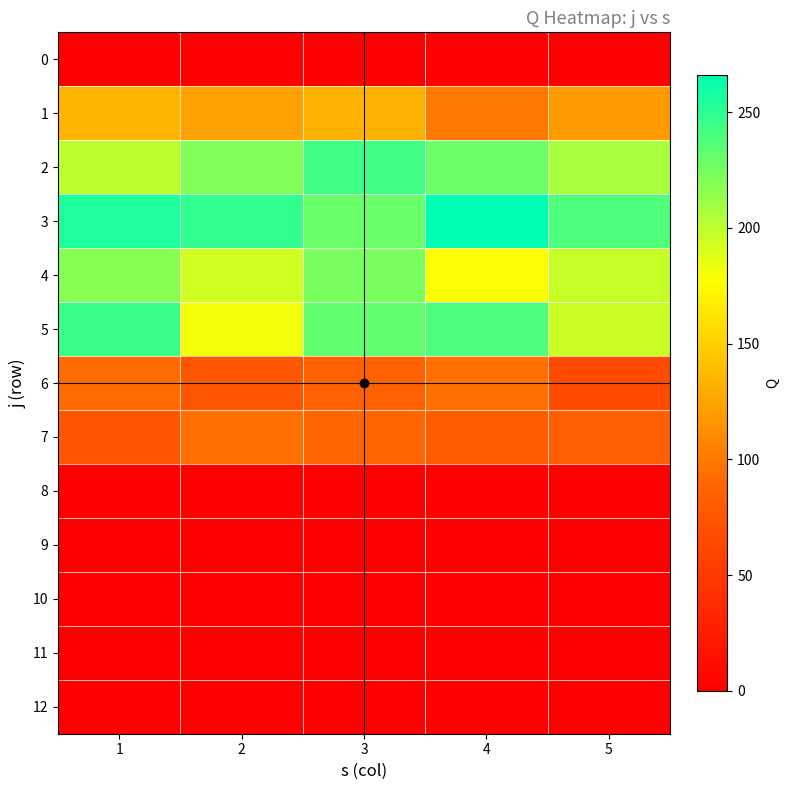

What is the total value across all series at 2?

1139